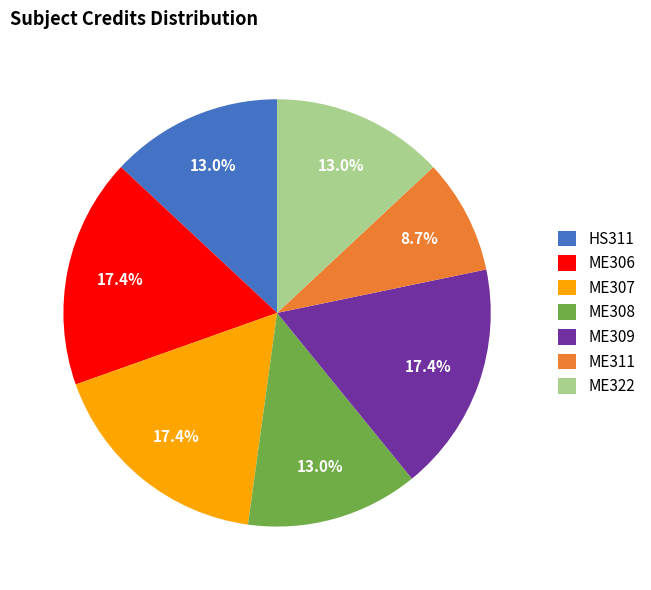

What percentage do ME308 and ME307 together represent?

30.4%